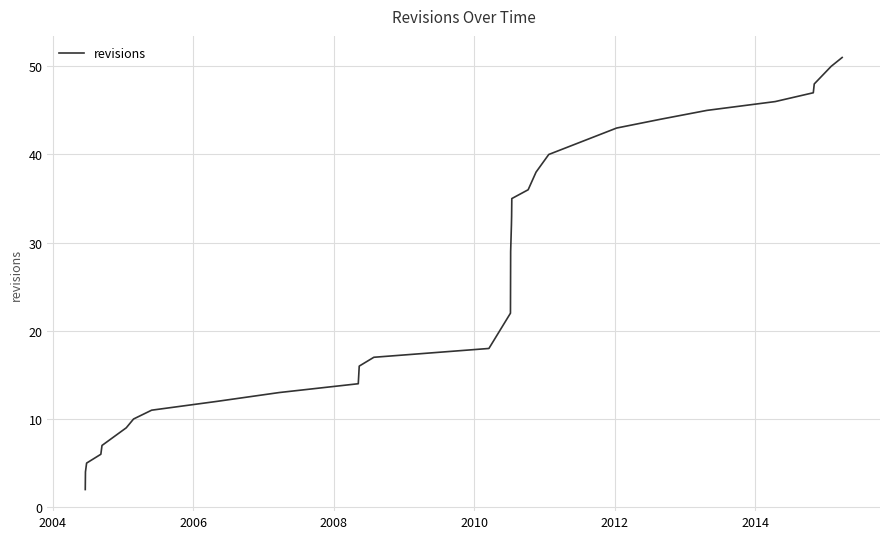

What is the sum of all values?

783